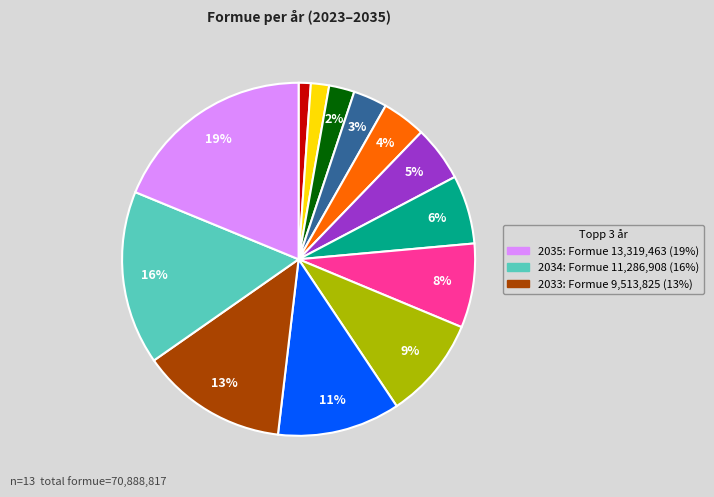

Is there a majority slice in this chart?

No